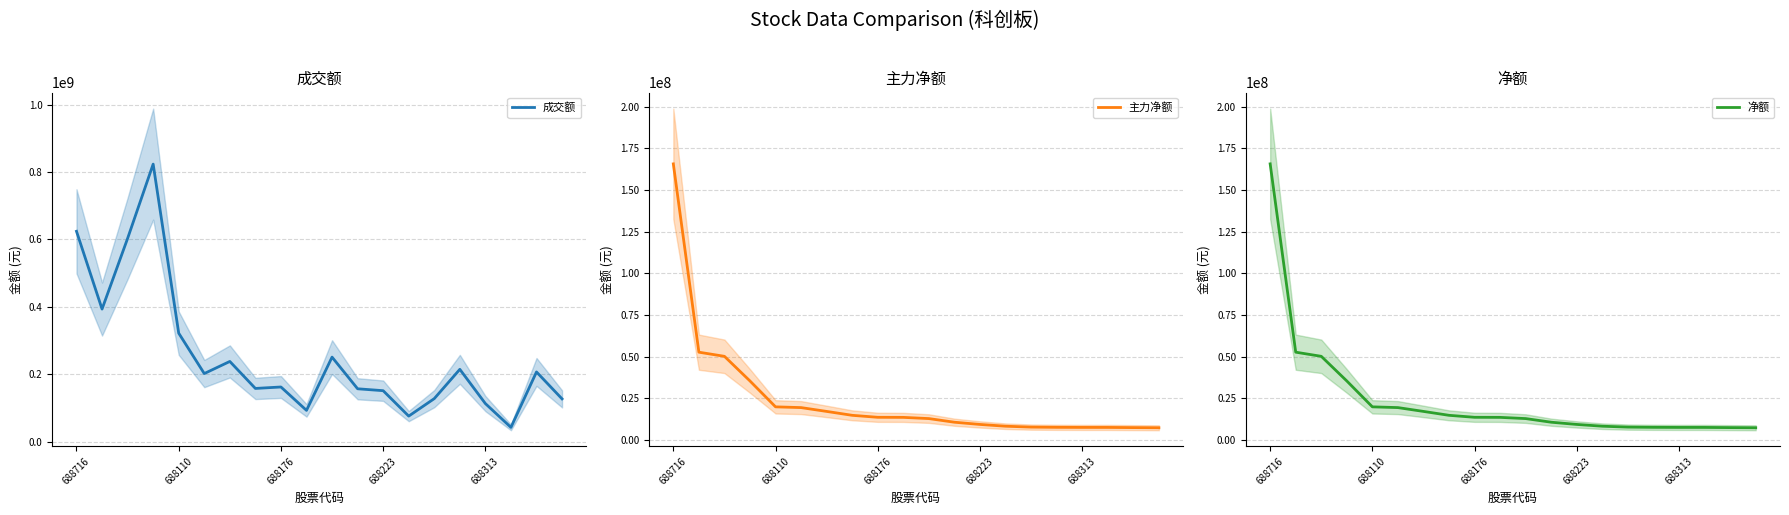

True or false: 主力净额 and 净额 intersect in this chart.

False